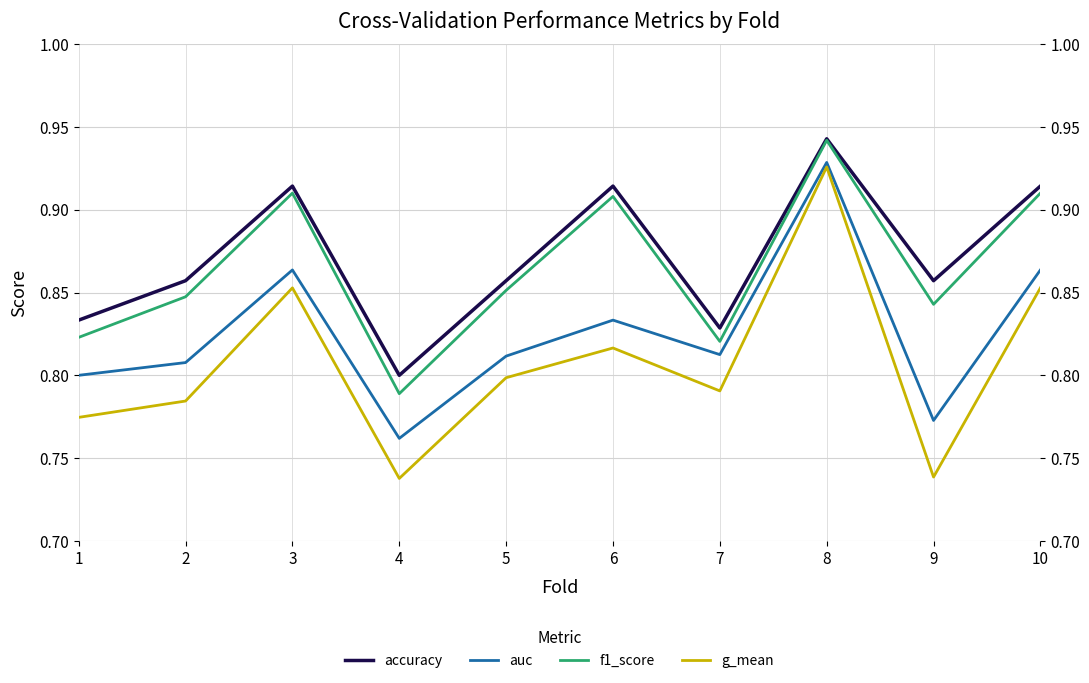

What is the value of the g_mean point at the 7th from the left?

0.8